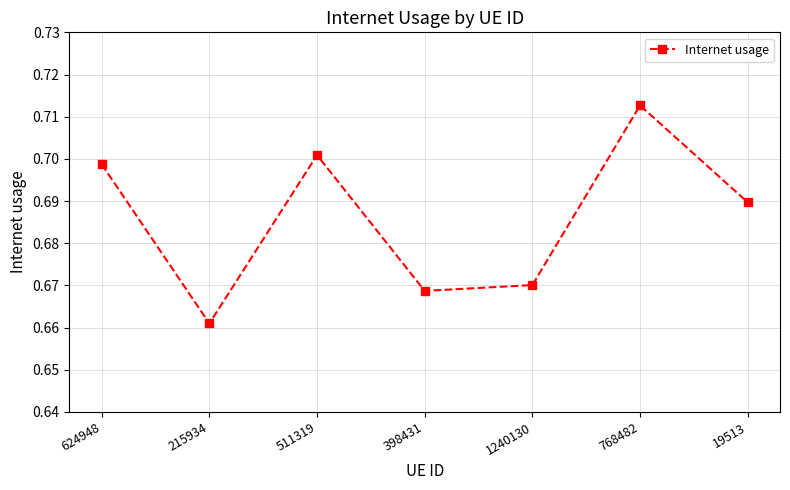

How many lines are shown in the chart?

1